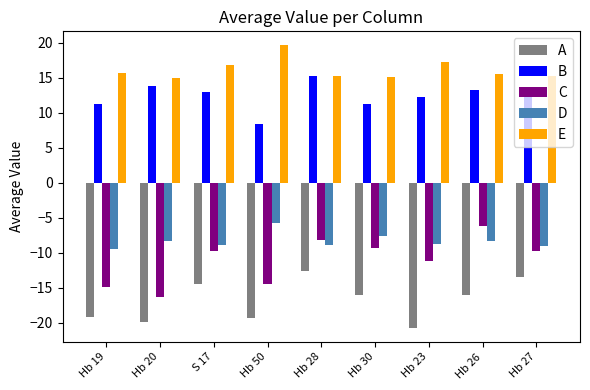

List the series in order of their peak value, highest first.

E, B, D, C, A